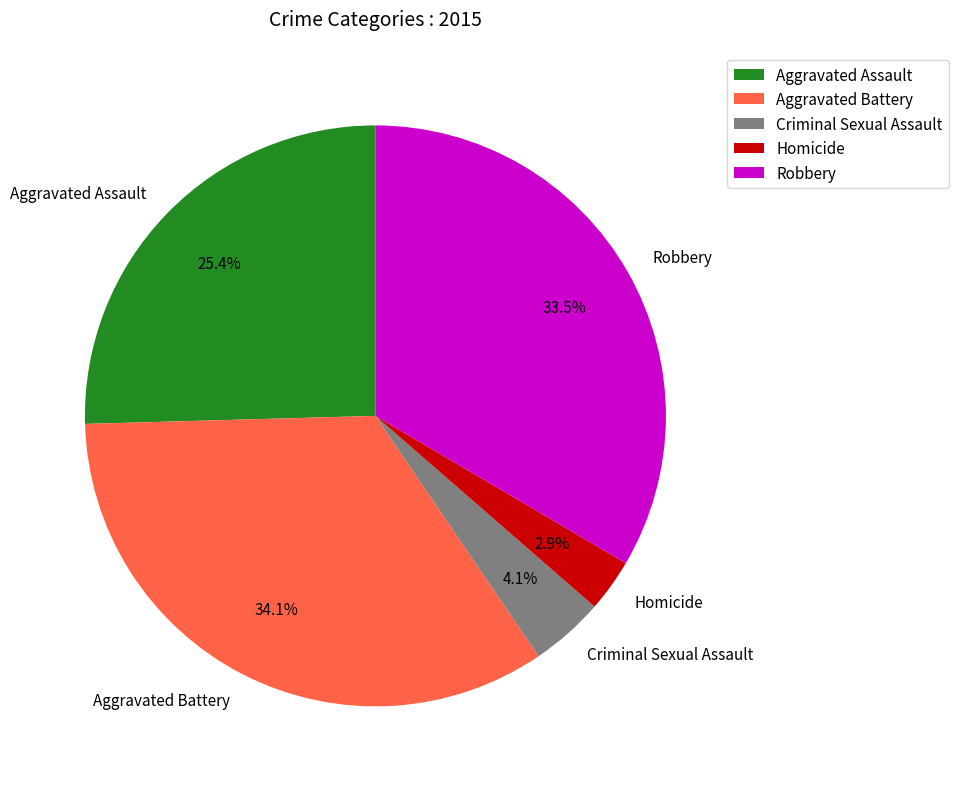

What is the ratio of the value at Aggravated Battery to the value at Aggravated Assault?

1.3